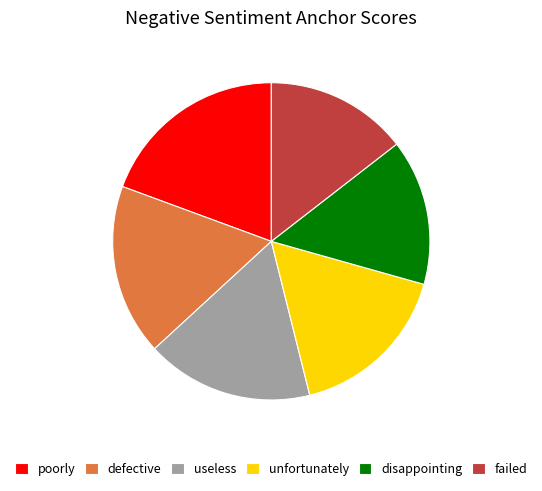

Count the number of slices in the pie.

6